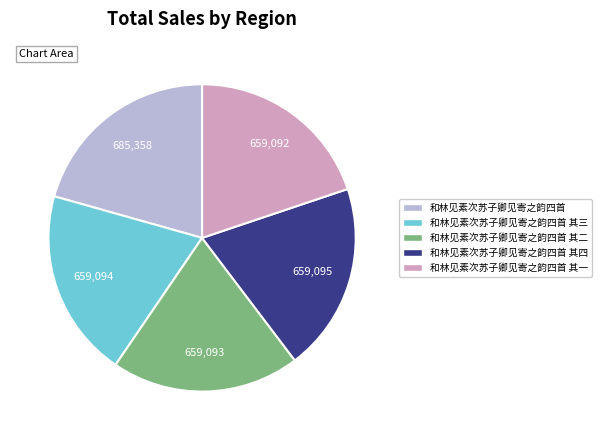

Is there any slice that represents more than half of the pie?

No